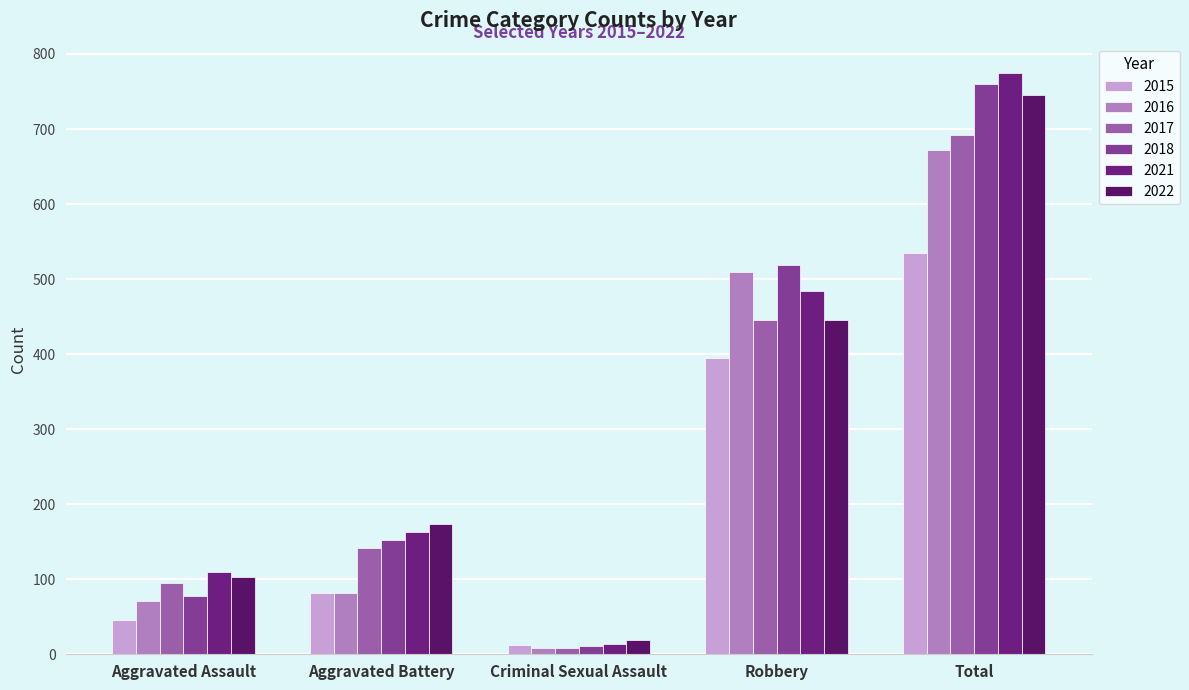

Reading left to right, list all the values displayed in this chart.

2015: Aggravated Assault=46	Aggravated Battery=82	Criminal Sexual Assault=12	Robbery=395	Total=535
2016: Aggravated Assault=71	Aggravated Battery=82	Criminal Sexual Assault=8	Robbery=510	Total=672
2017: Aggravated Assault=95	Aggravated Battery=142	Criminal Sexual Assault=8	Robbery=446	Total=692
2018: Aggravated Assault=77	Aggravated Battery=152	Criminal Sexual Assault=11	Robbery=519	Total=760
2021: Aggravated Assault=110	Aggravated Battery=163	Criminal Sexual Assault=14	Robbery=484	Total=775
2022: Aggravated Assault=103	Aggravated Battery=173	Criminal Sexual Assault=19	Robbery=445	Total=745